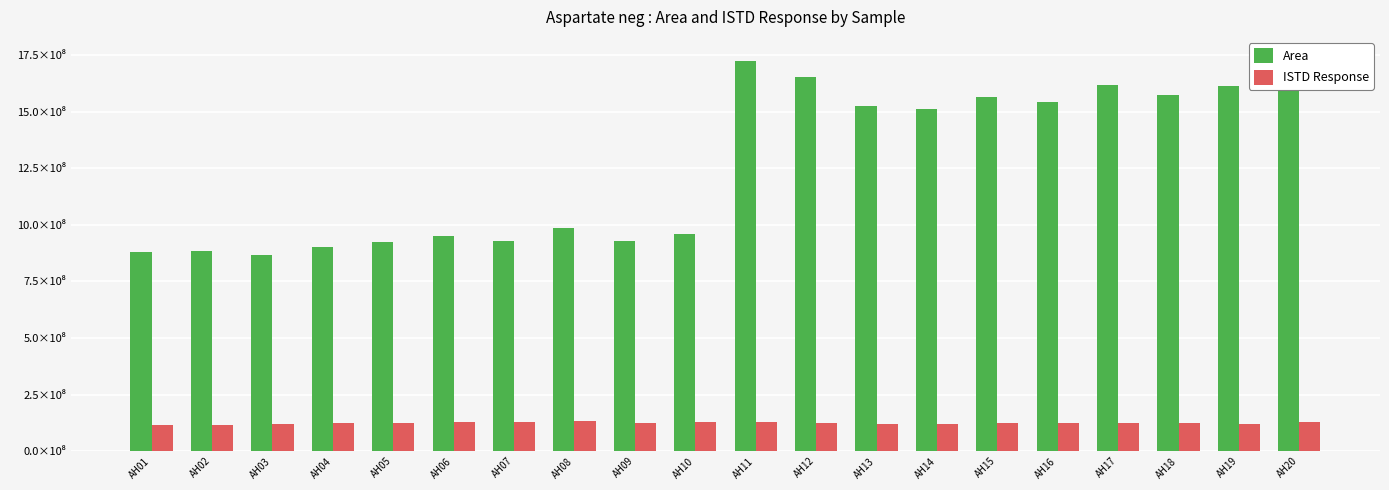

Which series has the largest range (max minus min)?

Area